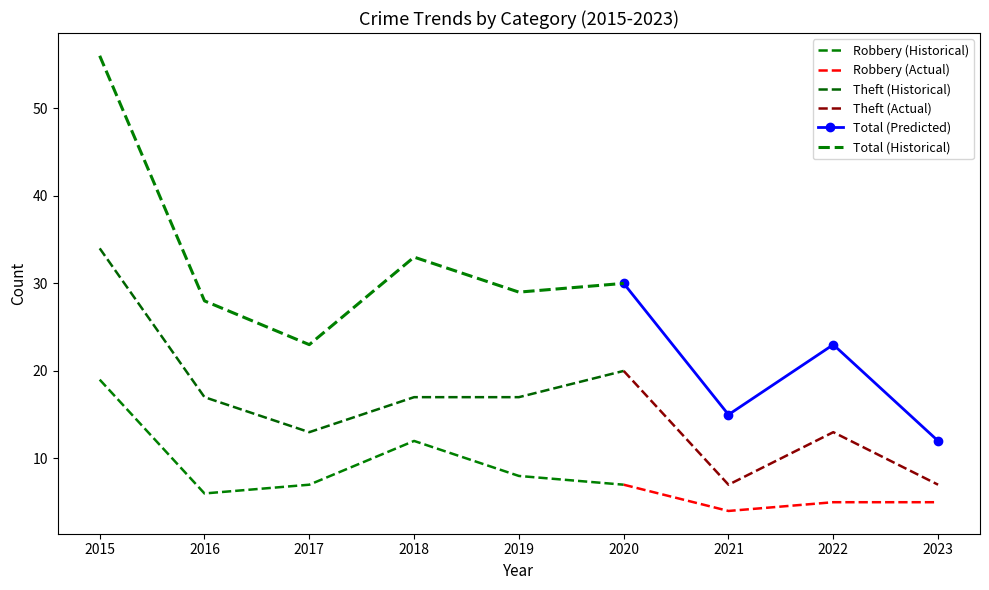

The Robbery series shows 4 at 2021. True or false?

True